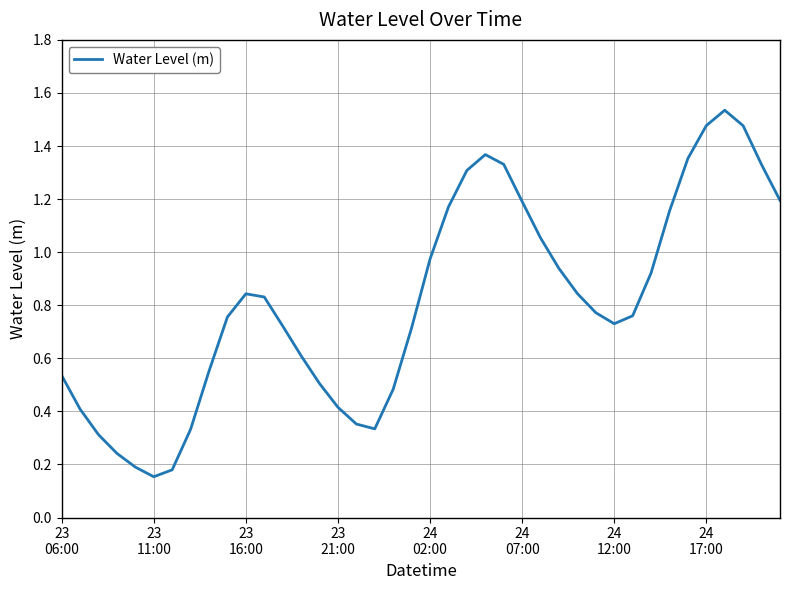

Reading left to right, list all the values displayed in this chart.

0.5	0.4	0.3	0.2	0.2	0.2	0.2	0.3	0.6	0.8	0.8	0.8	0.7	0.6	0.5	0.4	0.4	0.3	0.5	0.7	1.0	1.2	1.3	1.4	1.3	1.2	1.1	0.9	0.8	0.8	0.7	0.8	0.9	1.2	1.4	1.5	1.5	1.5	1.3	1.2